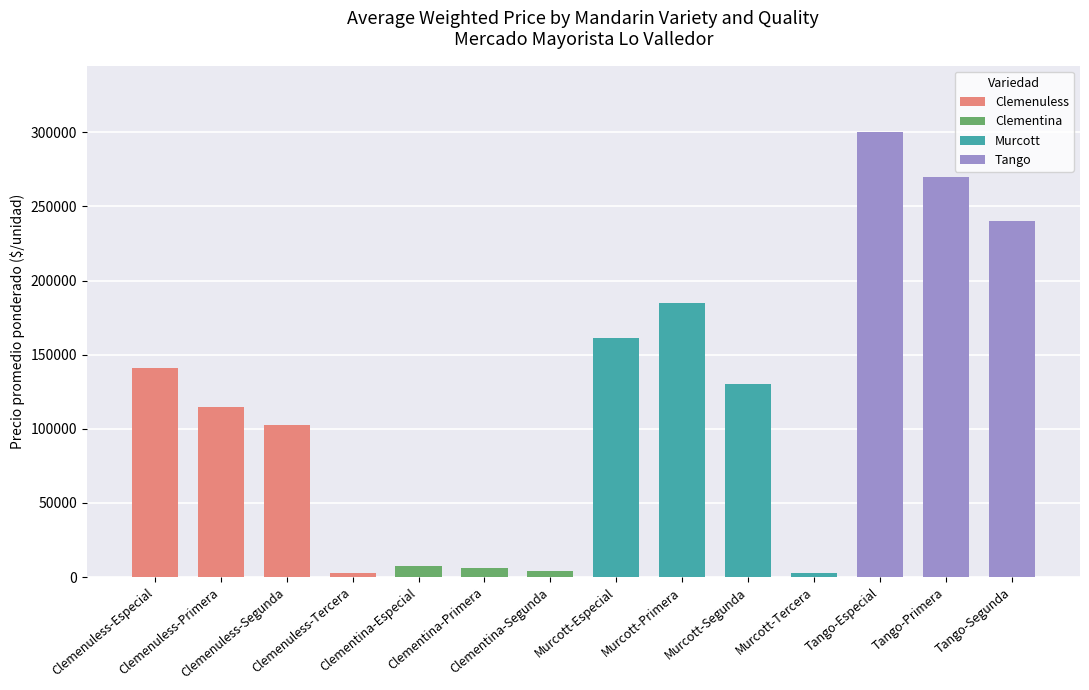

Count the number of values greater than 130000.

6